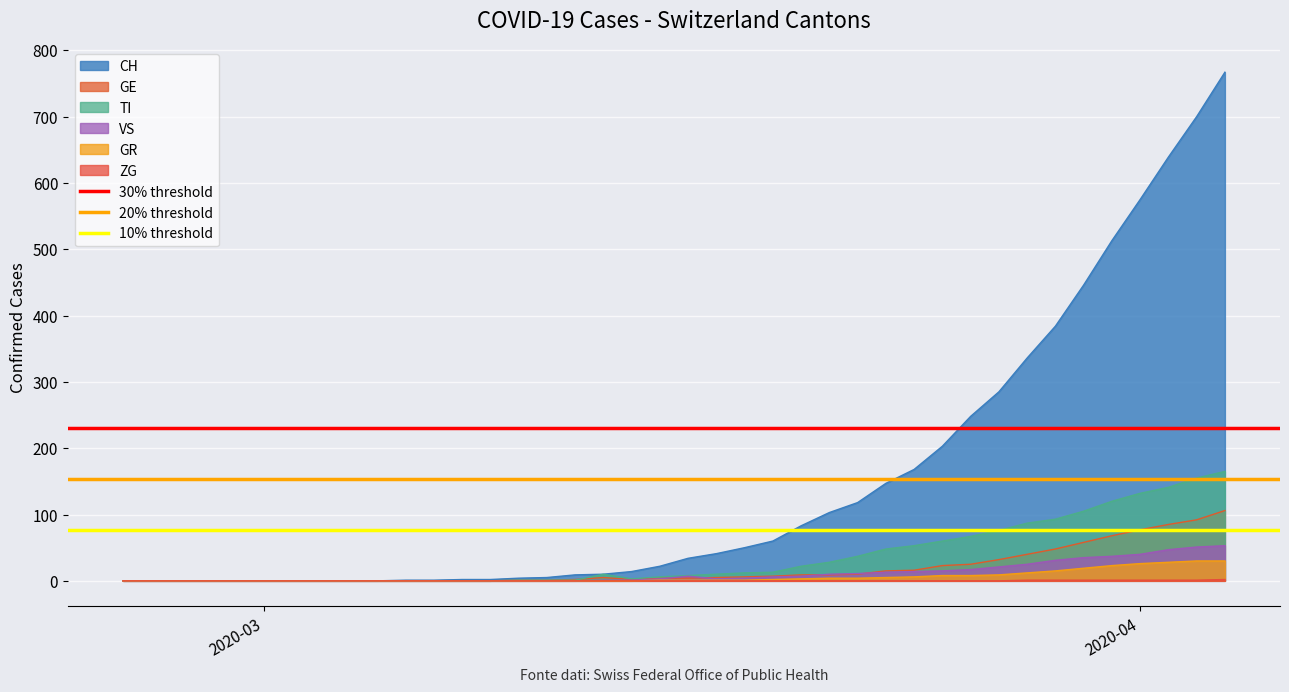

Is the value of 10% threshold at 2020-04 greater than the value of 30% threshold at 2020-03?

No